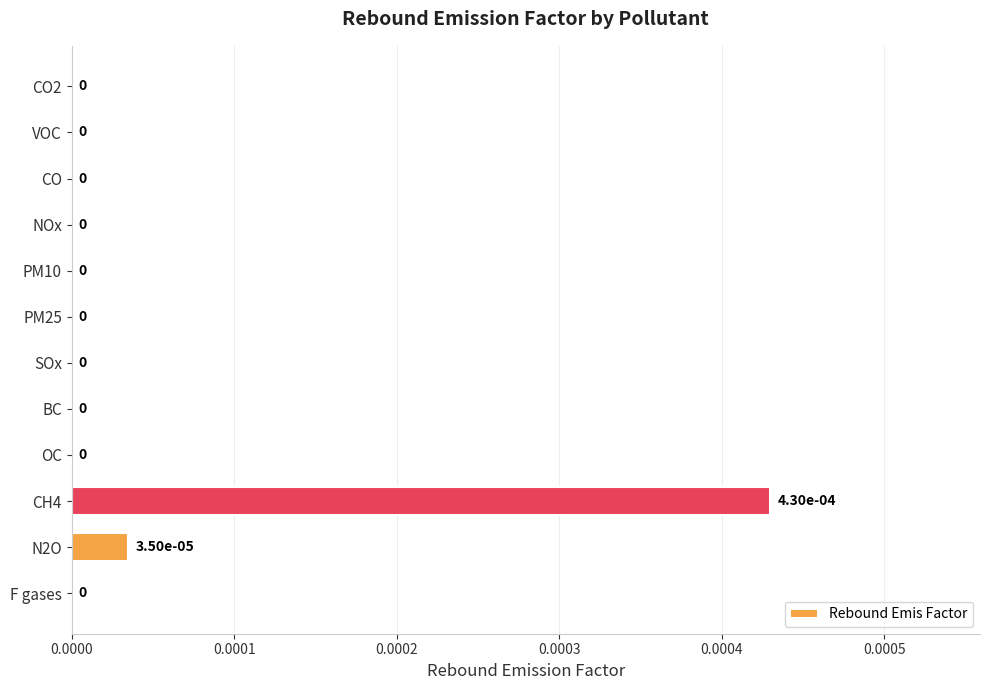

Count the number of values greater than 0.

2